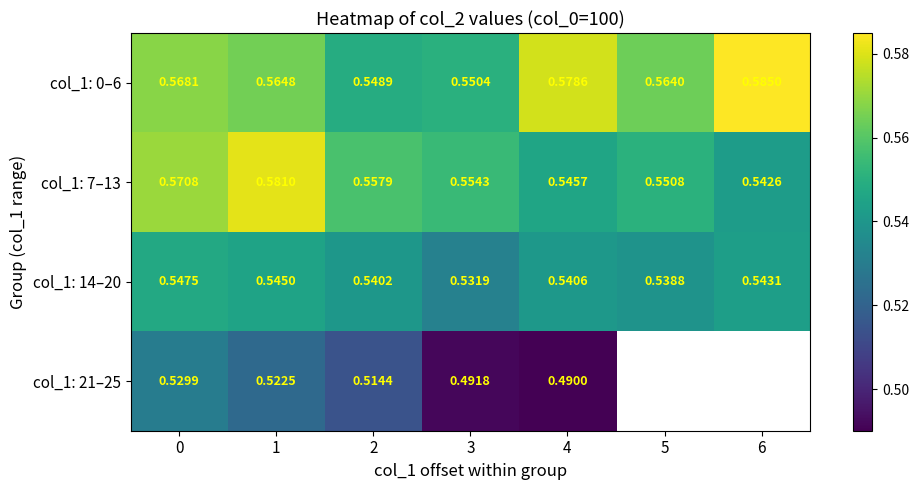

Is the value of col_1: 14–20 at 5 greater than the value of col_1: 21–25 at 0?

Yes